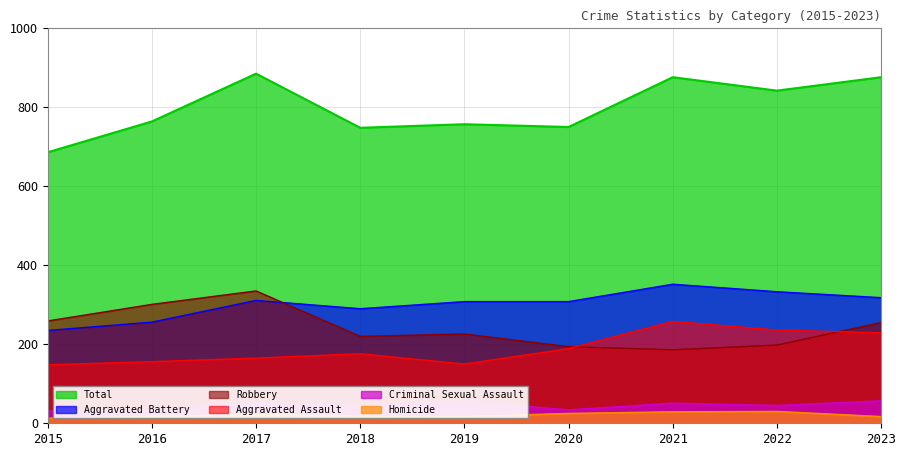

True or false: Total and Homicide intersect in this chart.

False